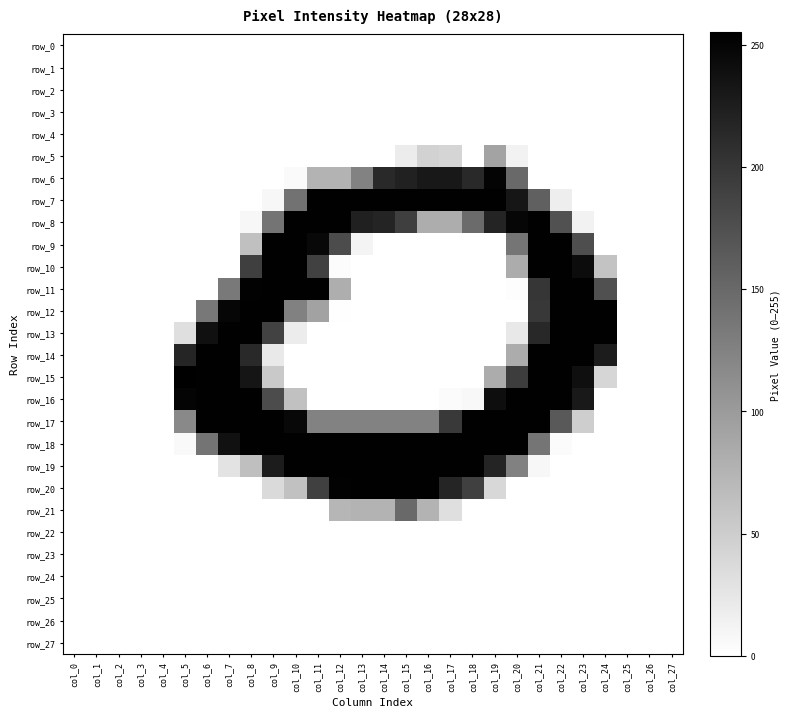

Which series has the widest spread of values?

row_15